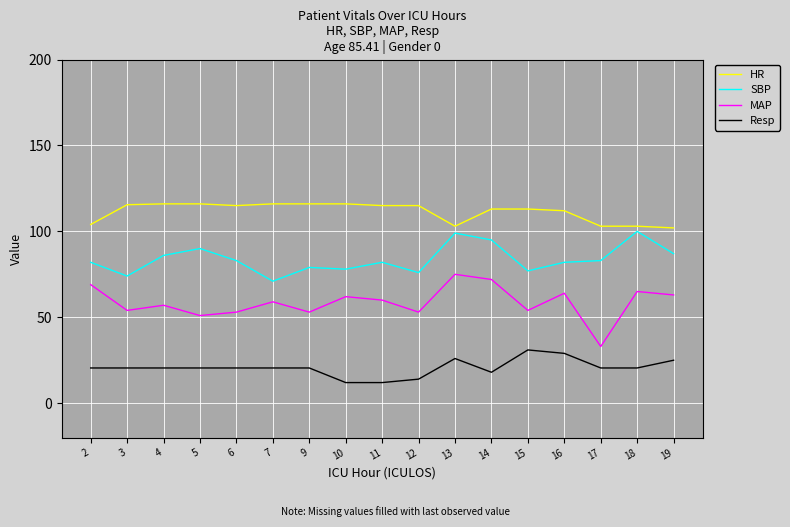

What is the highest value of the SBP series?

100.0